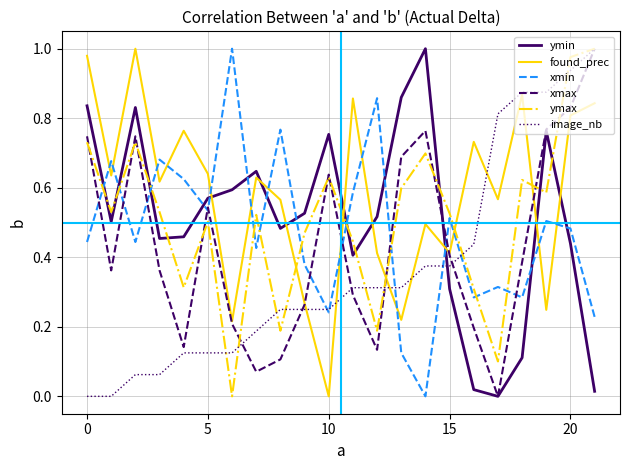

True or false: ymax and ymin cross at least once.

True